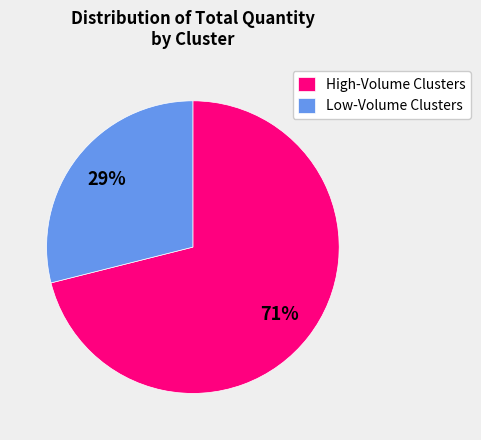

What percentage is the Low-Volume Clusters slice, to the nearest percent?

29%